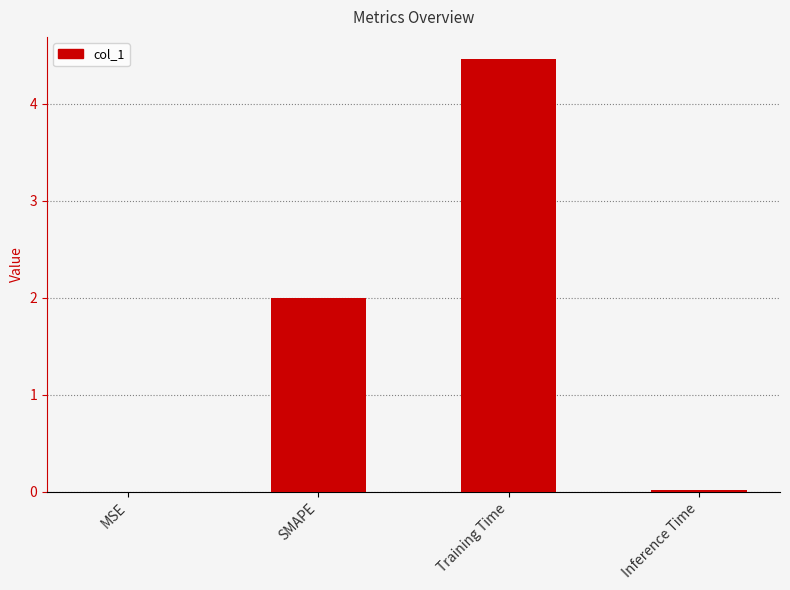

Count the number of categories in the chart.

4